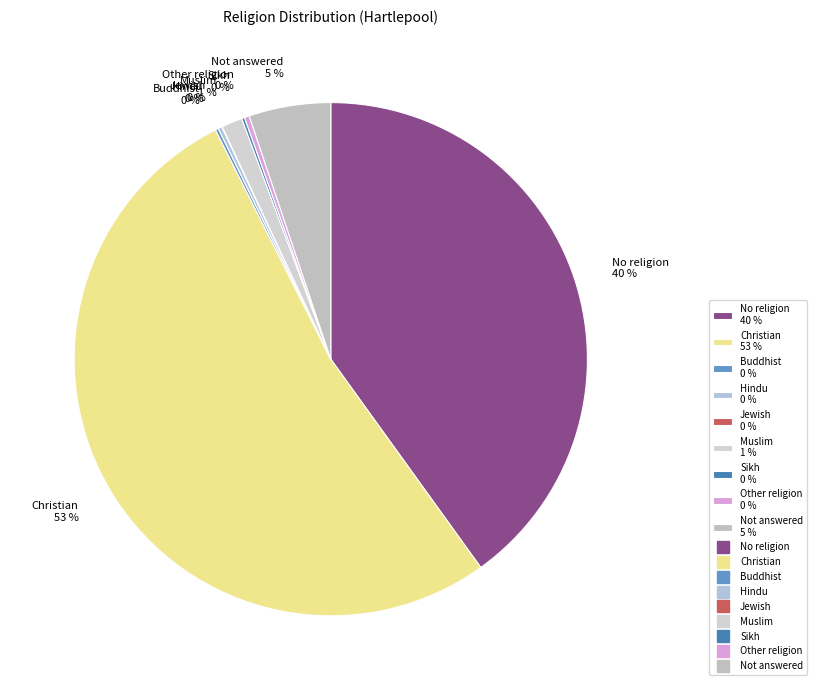

True or false: Muslim 1 % accounts for 1% of the total.

True